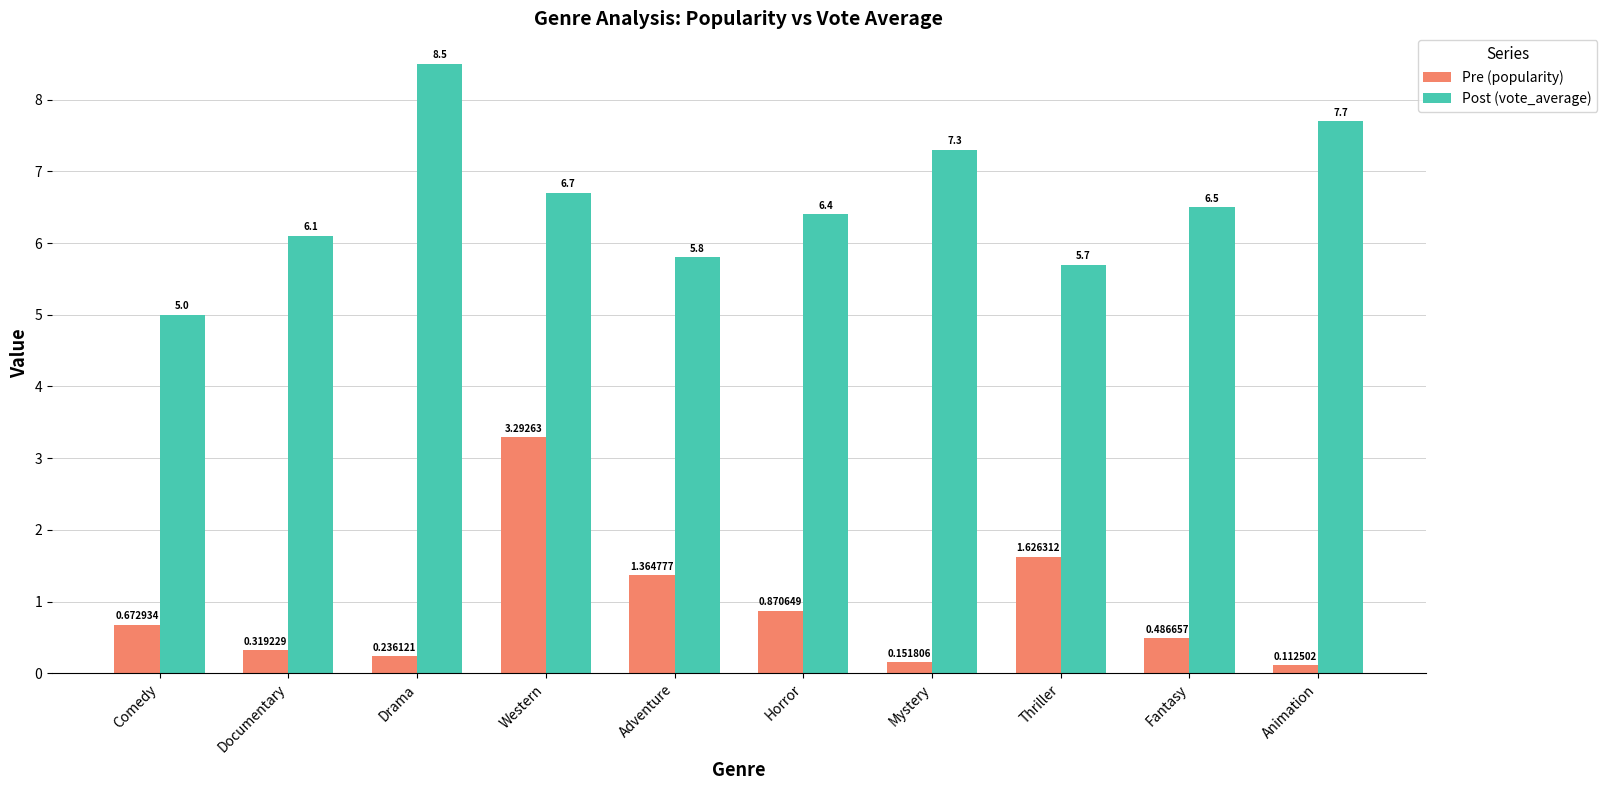

Between Western and Animation, which series saw the biggest shift?

Pre (popularity)